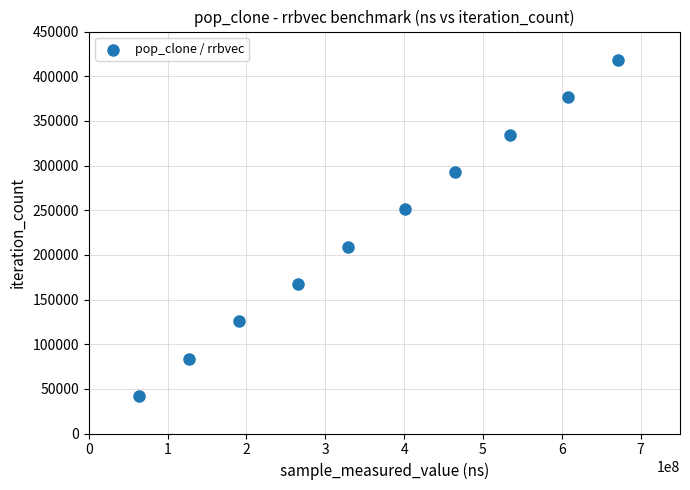

What is the average X value?

365625657